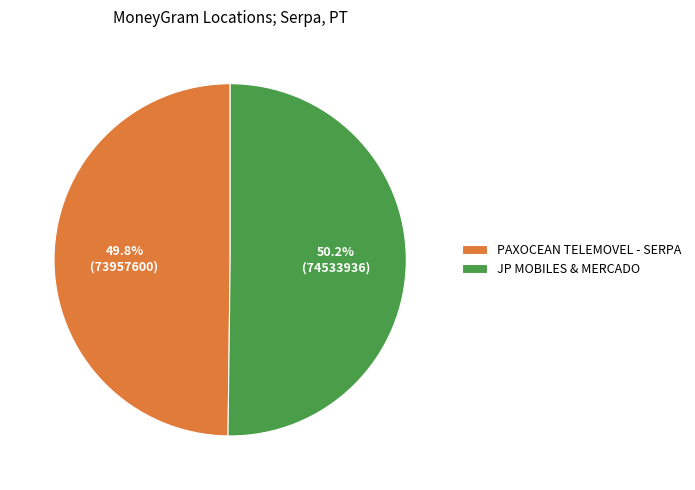

The JP MOBILES & MERCADO slice represents 59% of the pie. True or false?

False